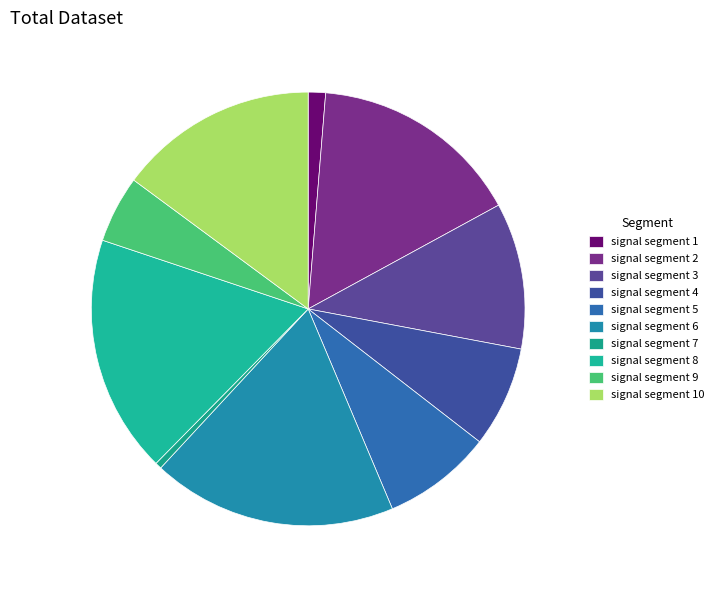

Count the number of slices in the pie.

10